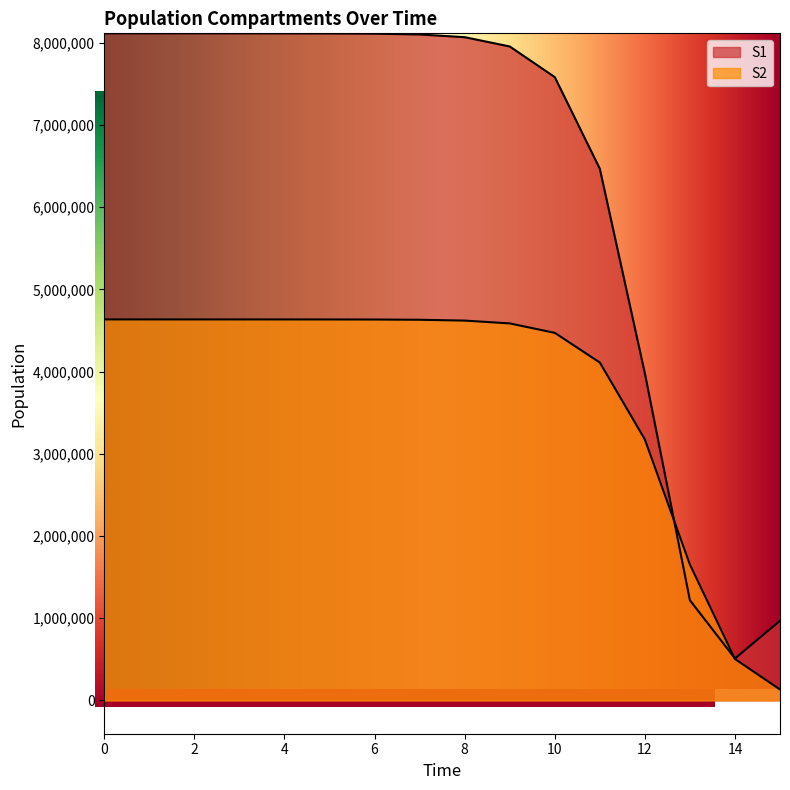

List the series in order of their peak value, lowest first.

S2, S1